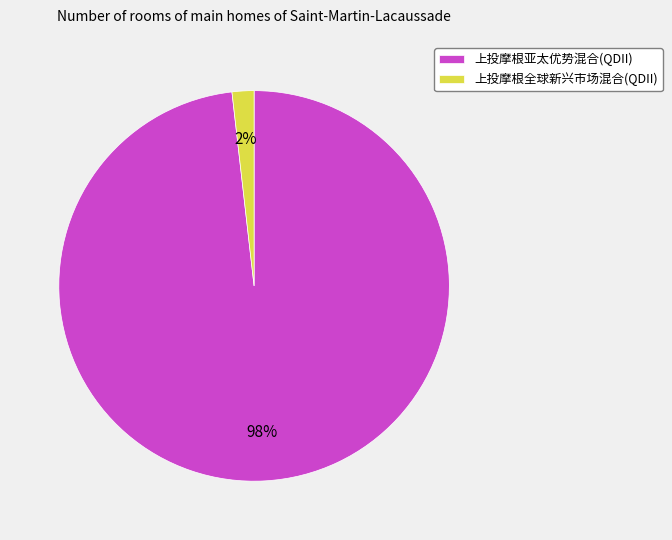

Does 上投摩根亚太优势混合(QDII) represent more than half of the total?

Yes